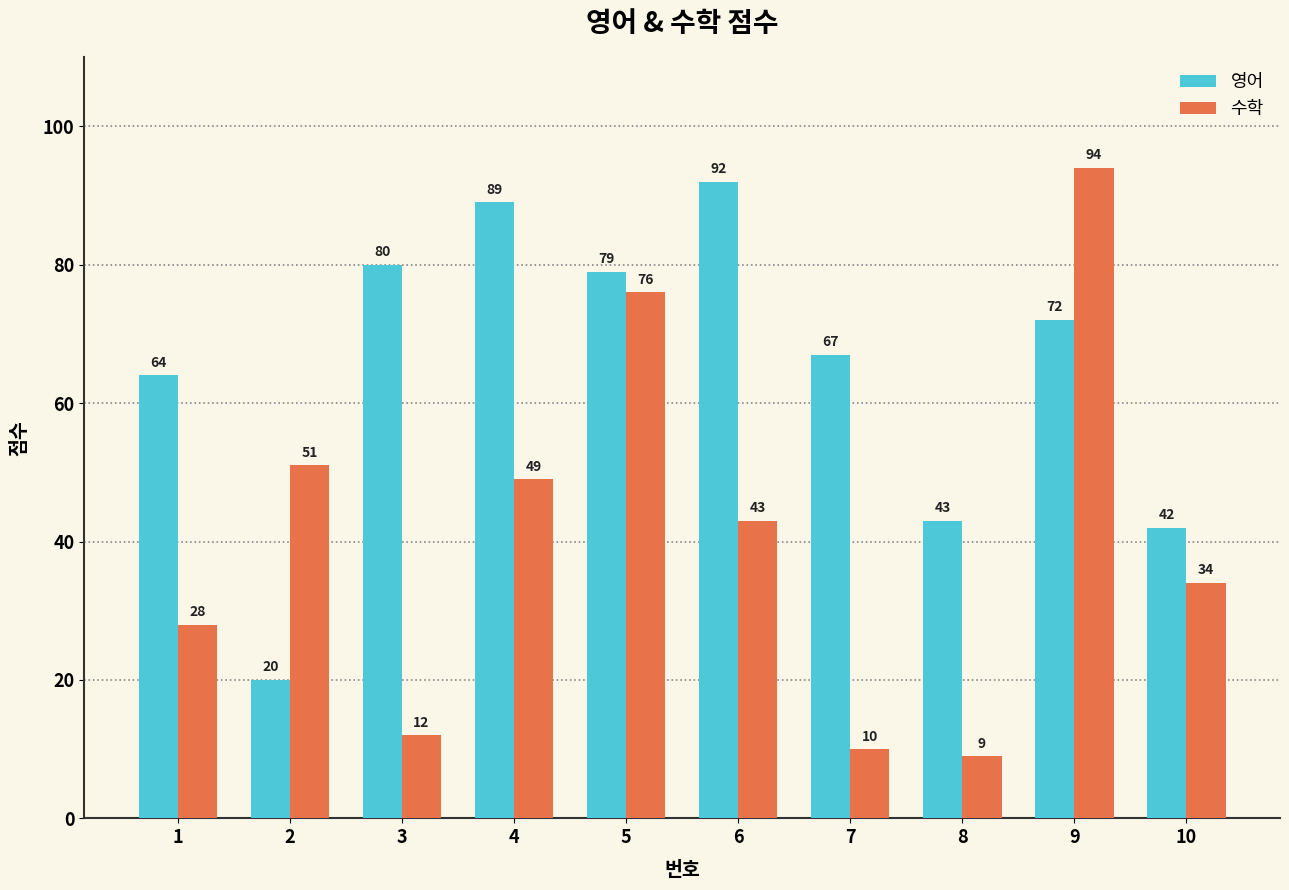

What is the minimum value shown in the chart?

9